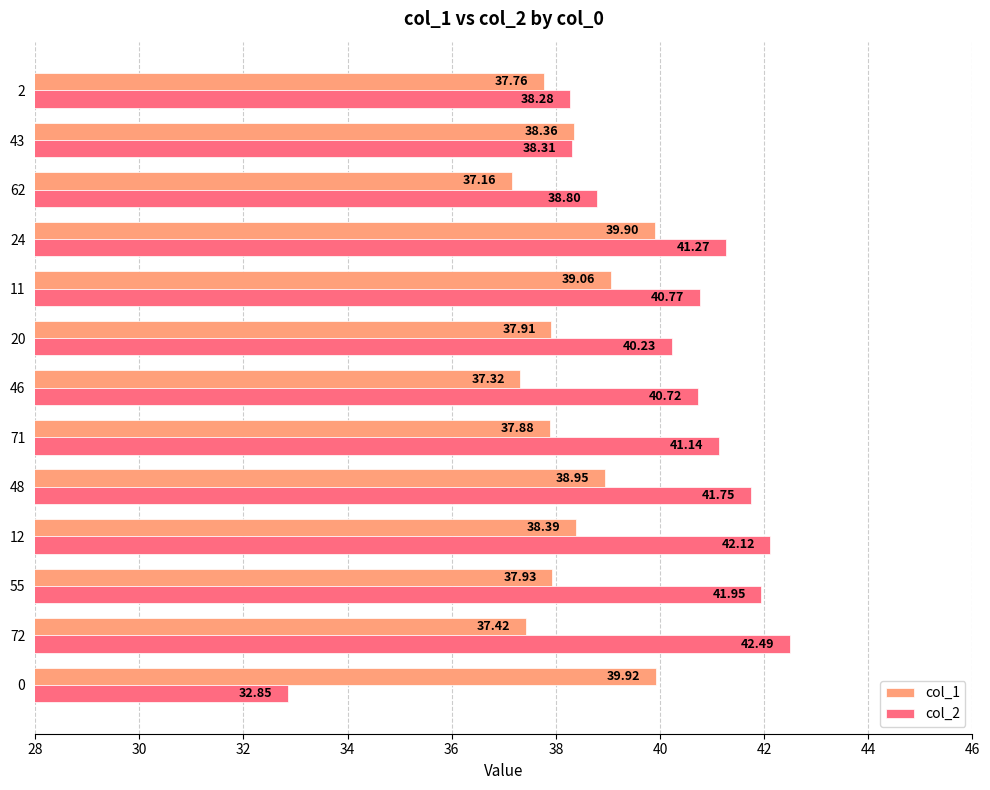

Which label corresponds to the smallest value in the chart?

0